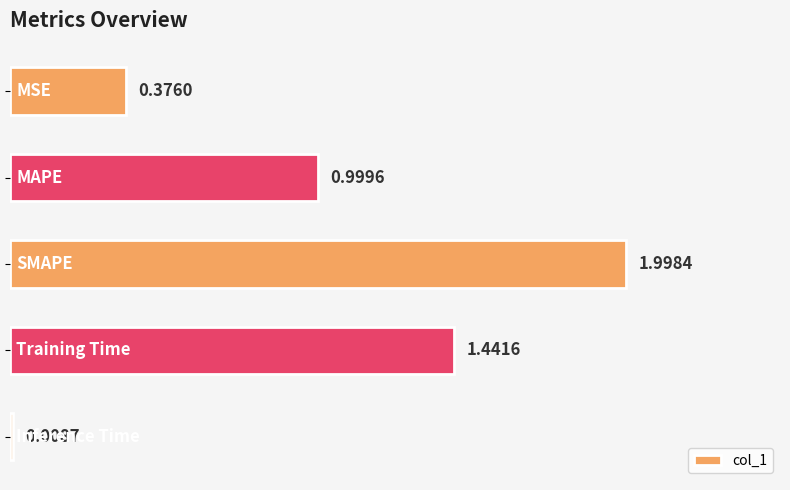

What is the sum of all values?

4.8